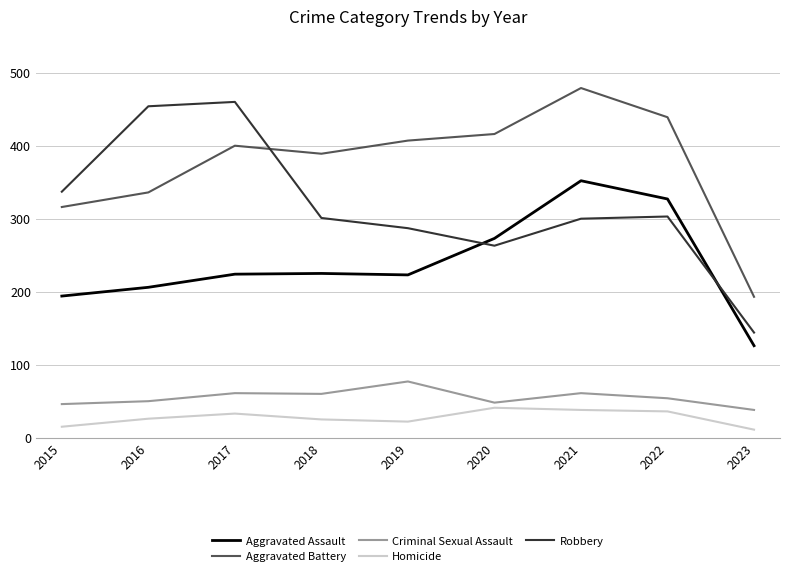

Is it true that Robbery equals 42 at 2023?

False